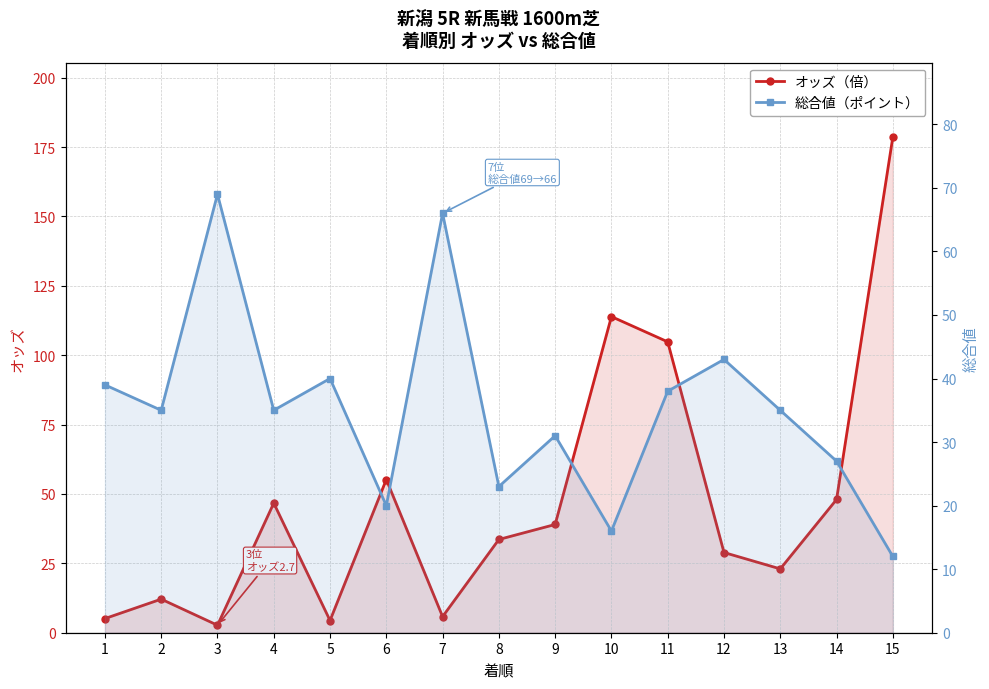

How many data points does each series have?

15